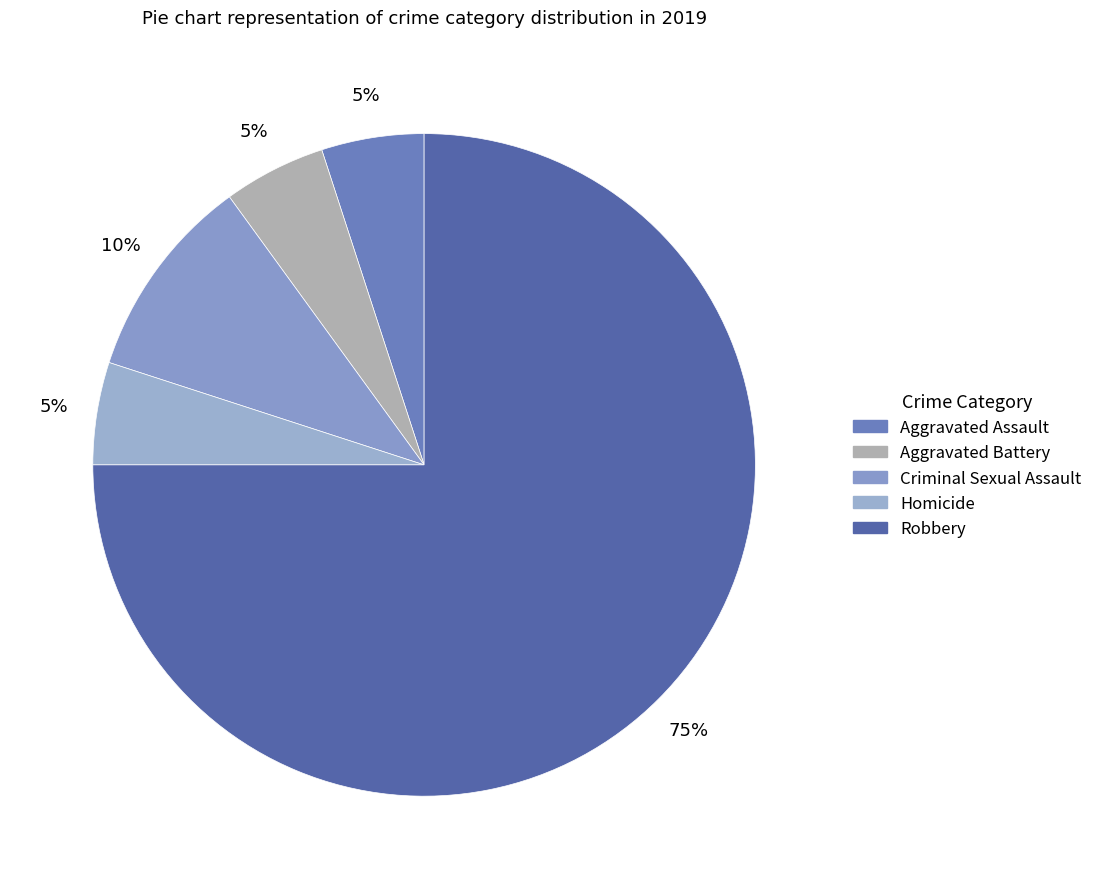

To the nearest percent, what is the difference between the largest and smallest slice percentages?

70%